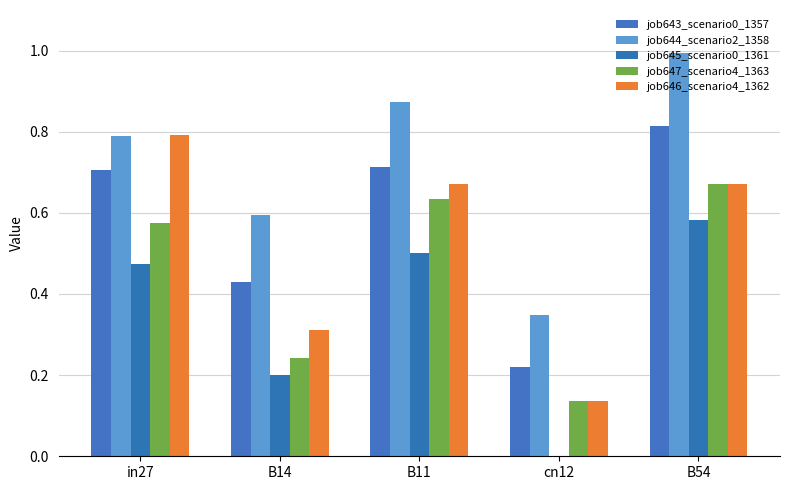

Reading left to right, what are all the values shown in this chart?

job643_scenario0_1357: in27=0.7	B14=0.4	B11=0.7	cn12=0.2	B54=0.8
job644_scenario2_1358: in27=0.8	B14=0.6	B11=0.9	cn12=0.3	B54=1.0
job645_scenario0_1361: in27=0.5	B14=0.2	B11=0.5	cn12=0.0	B54=0.6
job647_scenario4_1363: in27=0.6	B14=0.2	B11=0.6	cn12=0.1	B54=0.7
job646_scenario4_1362: in27=0.8	B14=0.3	B11=0.7	cn12=0.1	B54=0.7